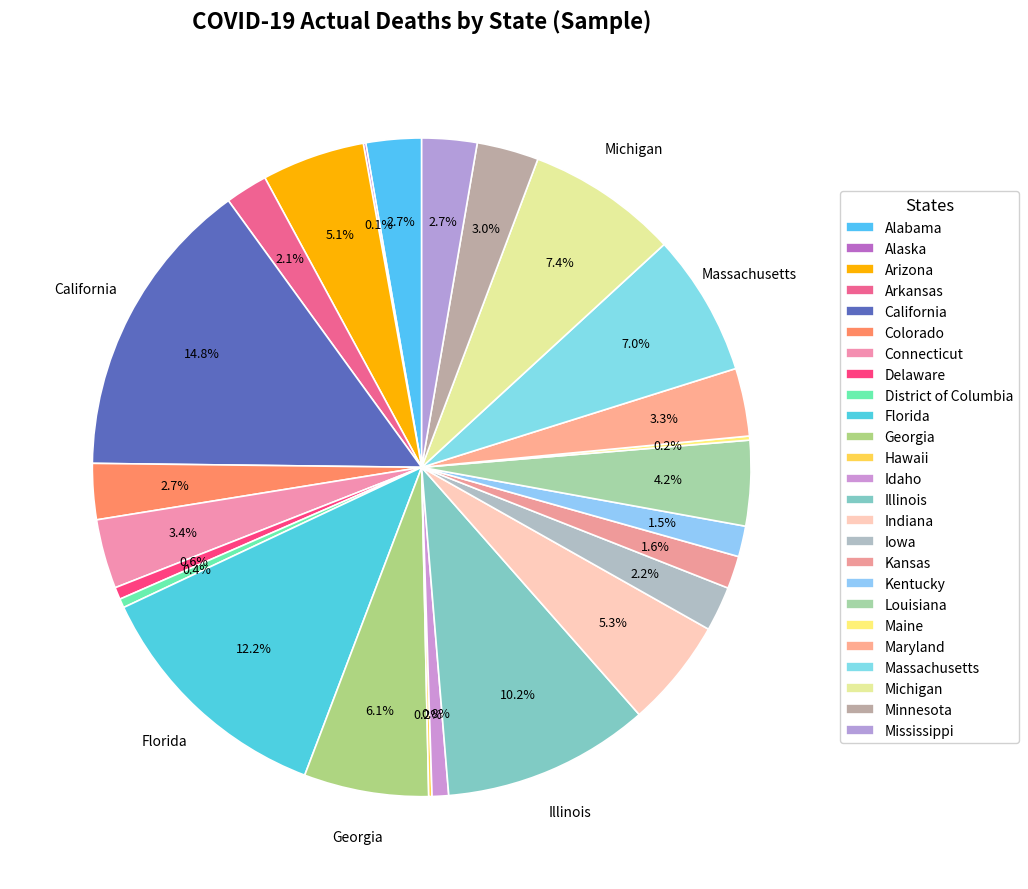

What portion of the pie excludes California?

85.2%